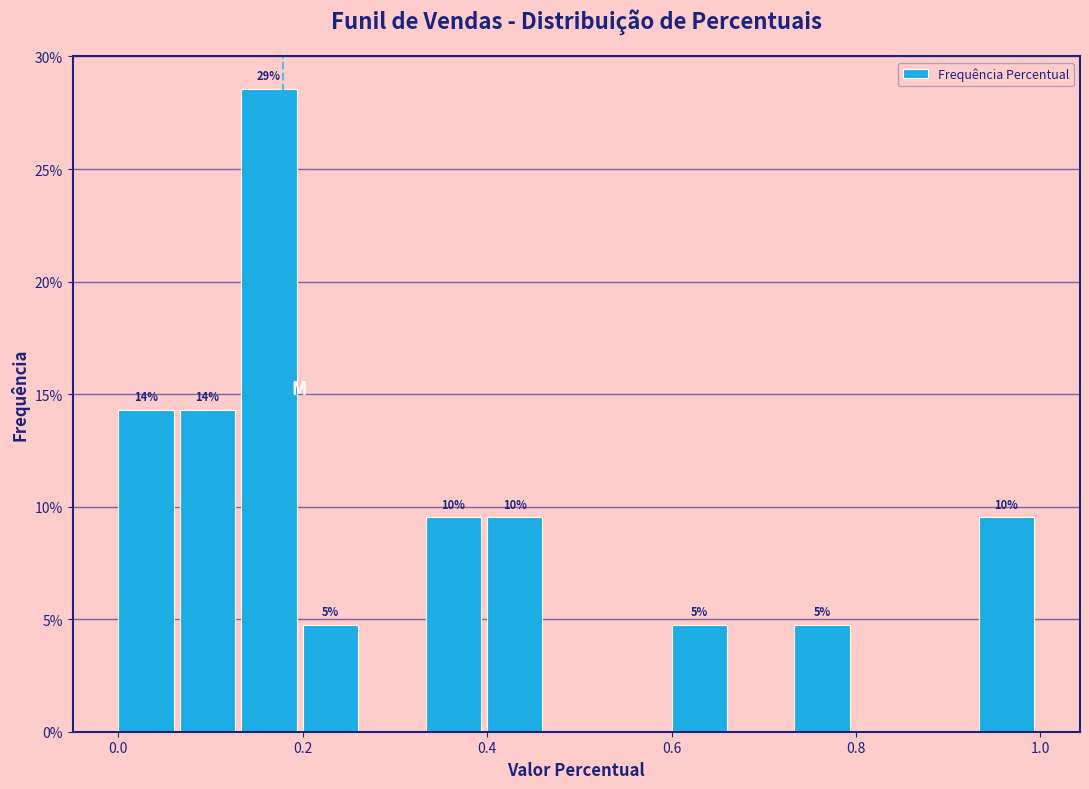

Read against the x-axis, roughly where is the centre of the tallest bar?

0.16